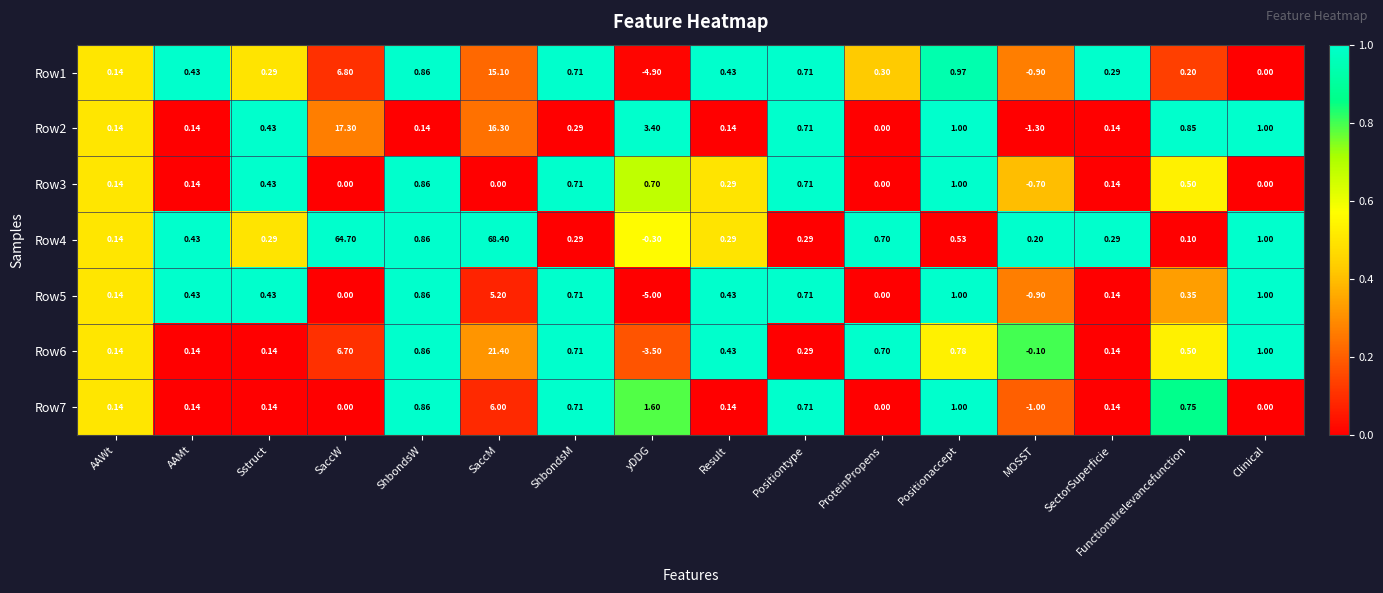

At how many categories does at least one series exceed 0?

16